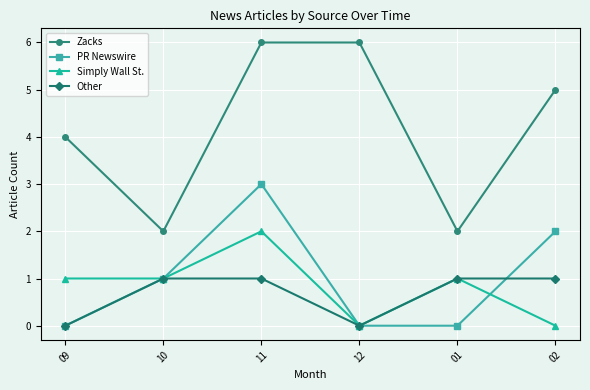

What is the value of the Zacks point at the 6th from the left?

5